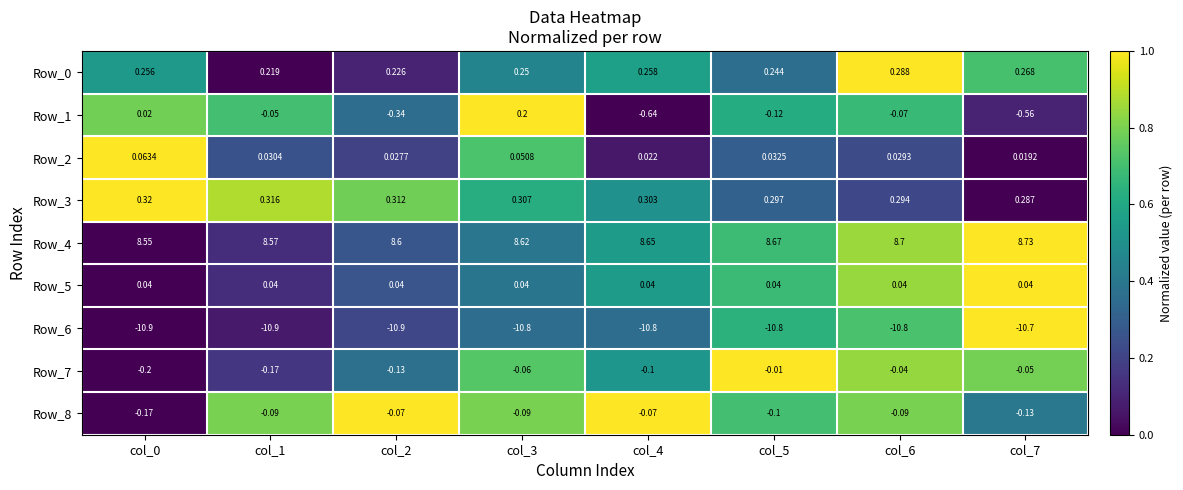

Is the value of Row_2 at col_7 greater than the value of Row_7 at col_6?

Yes